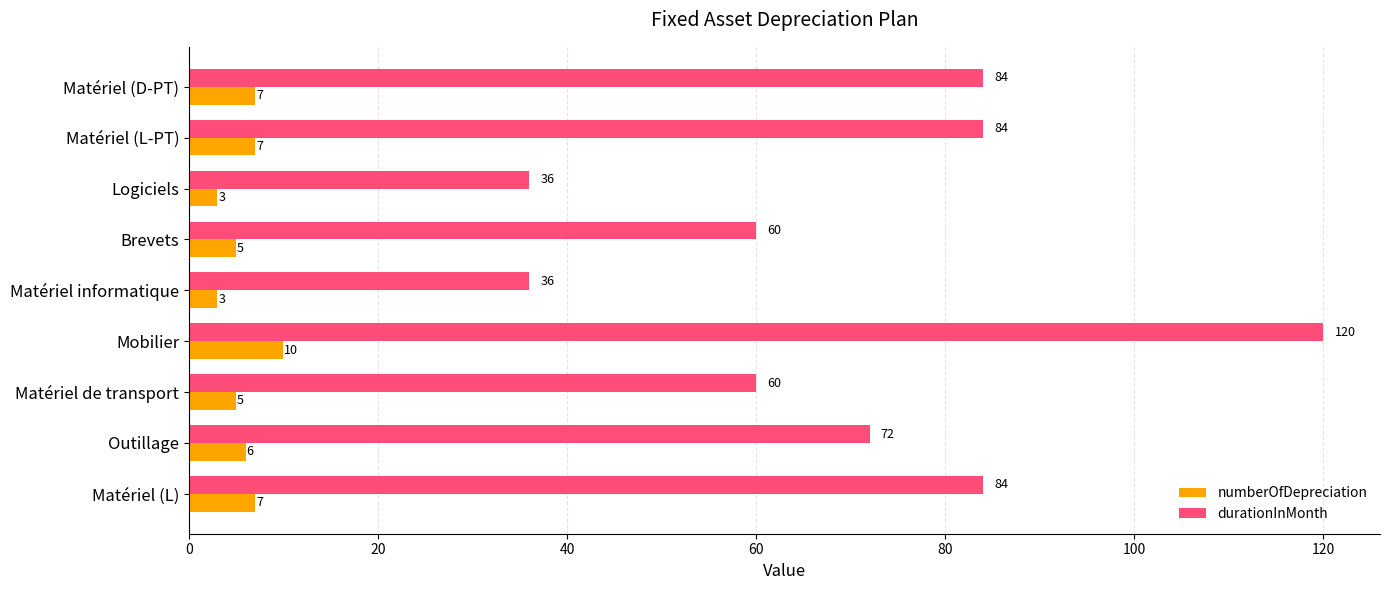

Is it true that numberOfDepreciation equals 5 at Brevets?

True